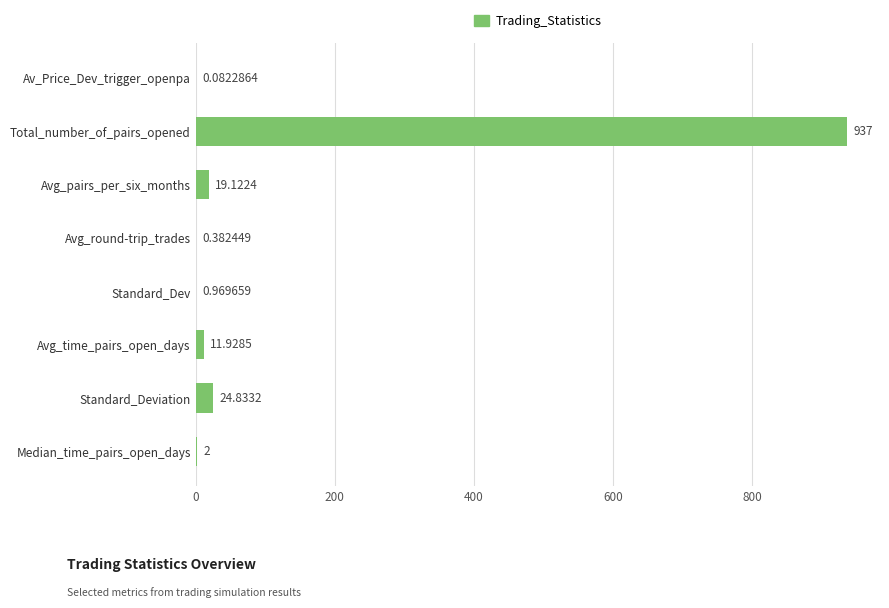

At which category does the chart reach its peak across all series?

Total_number_of_pairs_opened